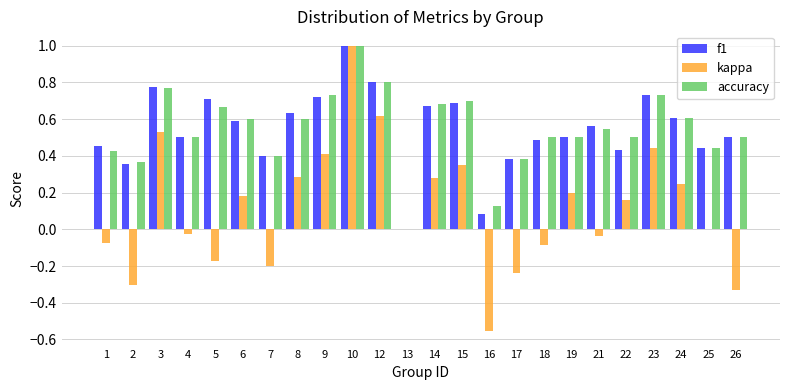

The value of accuracy at 17 is 0.4. True or false?

True